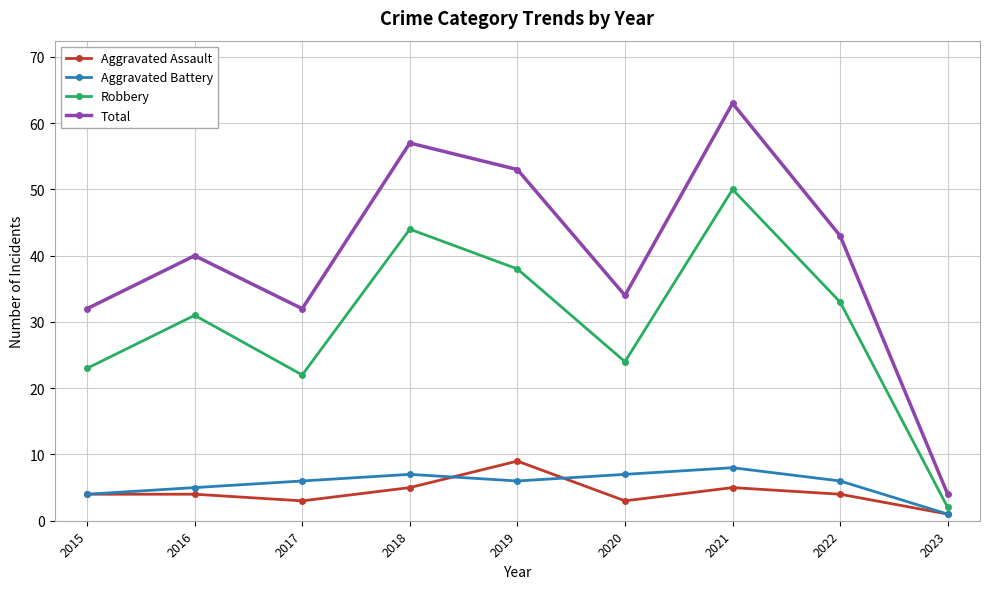

How many interior local valleys does the Aggravated Assault series have?

2